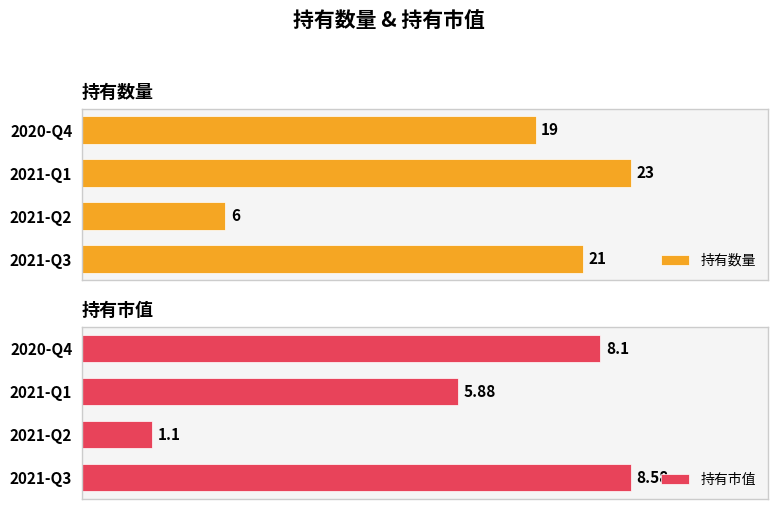

How many values in the 持有数量 series are below 21?

2